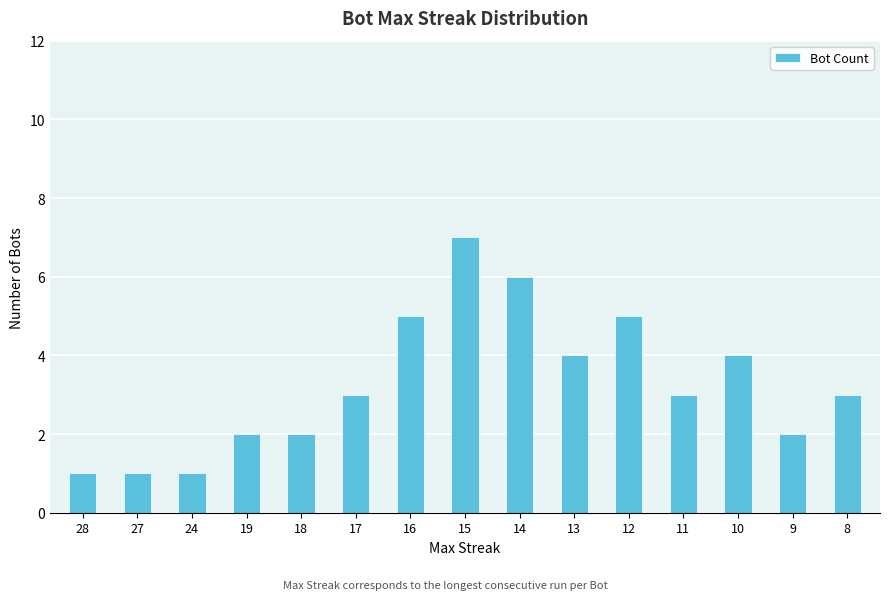

What is the greatest value displayed?

7